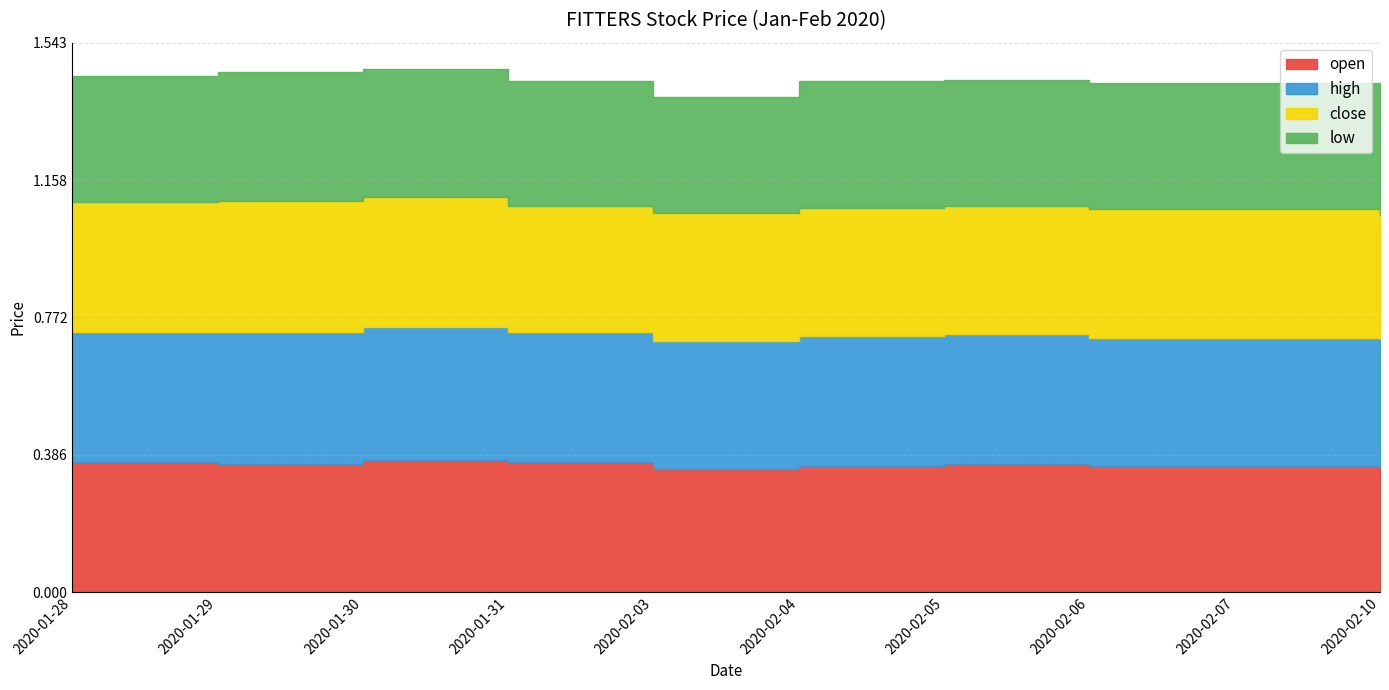

Is the value of low at 2020-01-30 greater than the value of open at 2020-02-07?

Yes